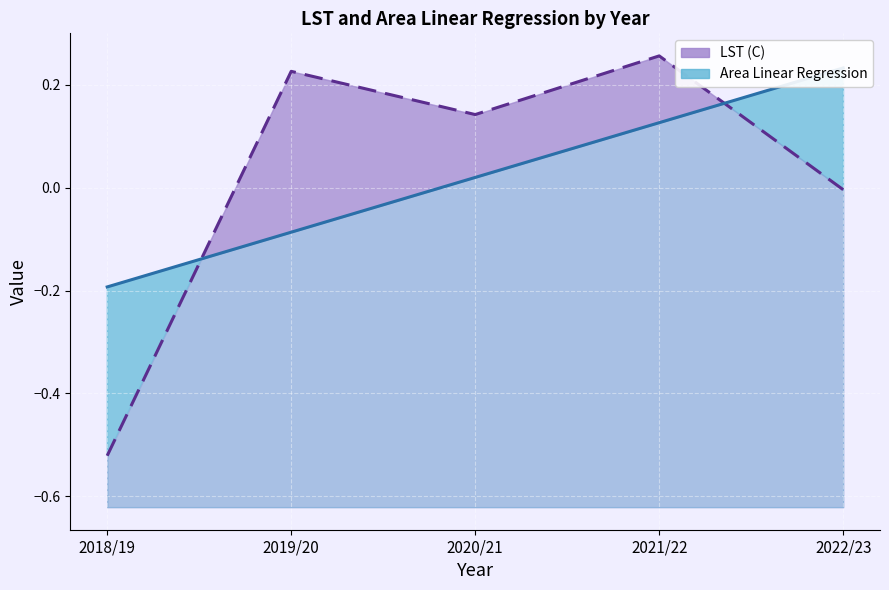

What is the smallest value displayed?

-0.5